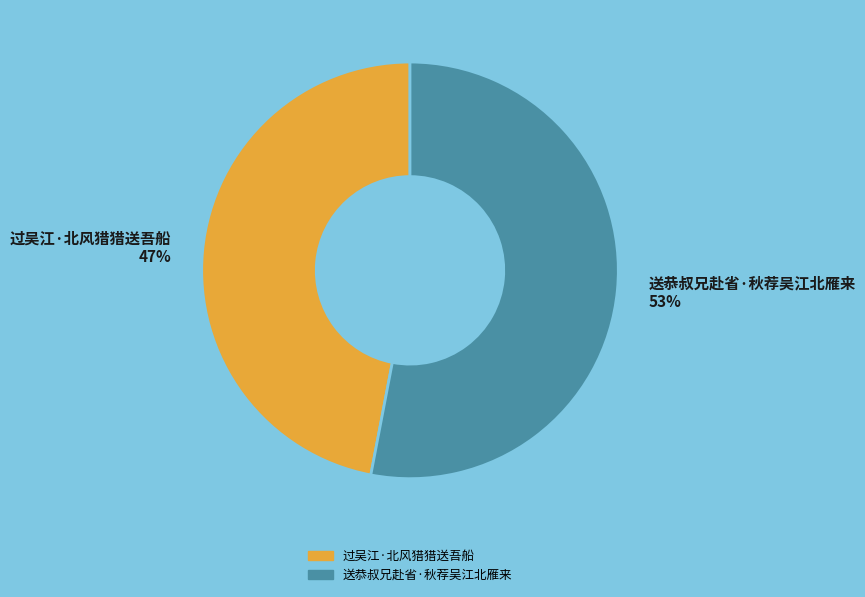

True or false: 过吴江·北风猎猎送吾船 accounts for 47% of the total.

True